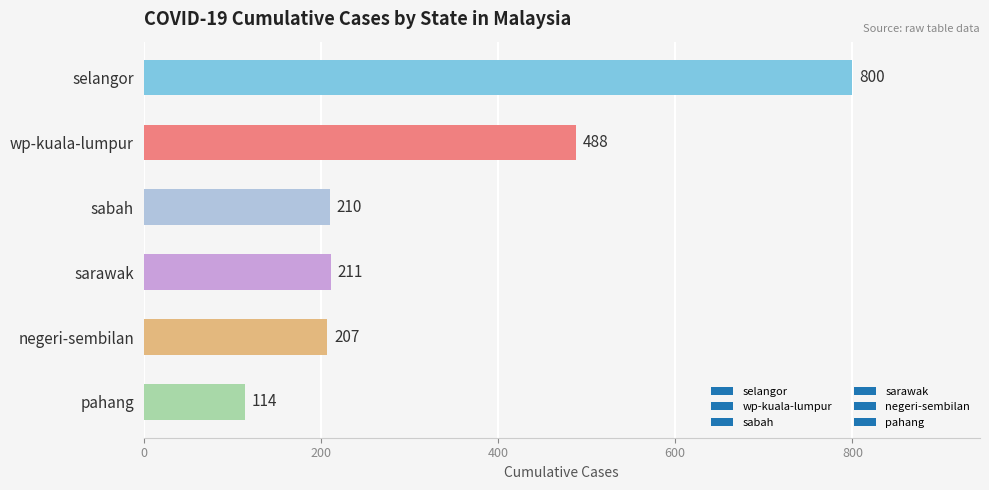

Rank the categories by value from lowest to highest.

pahang, negeri-sembilan, sabah, sarawak, wp-kuala-lumpur, selangor